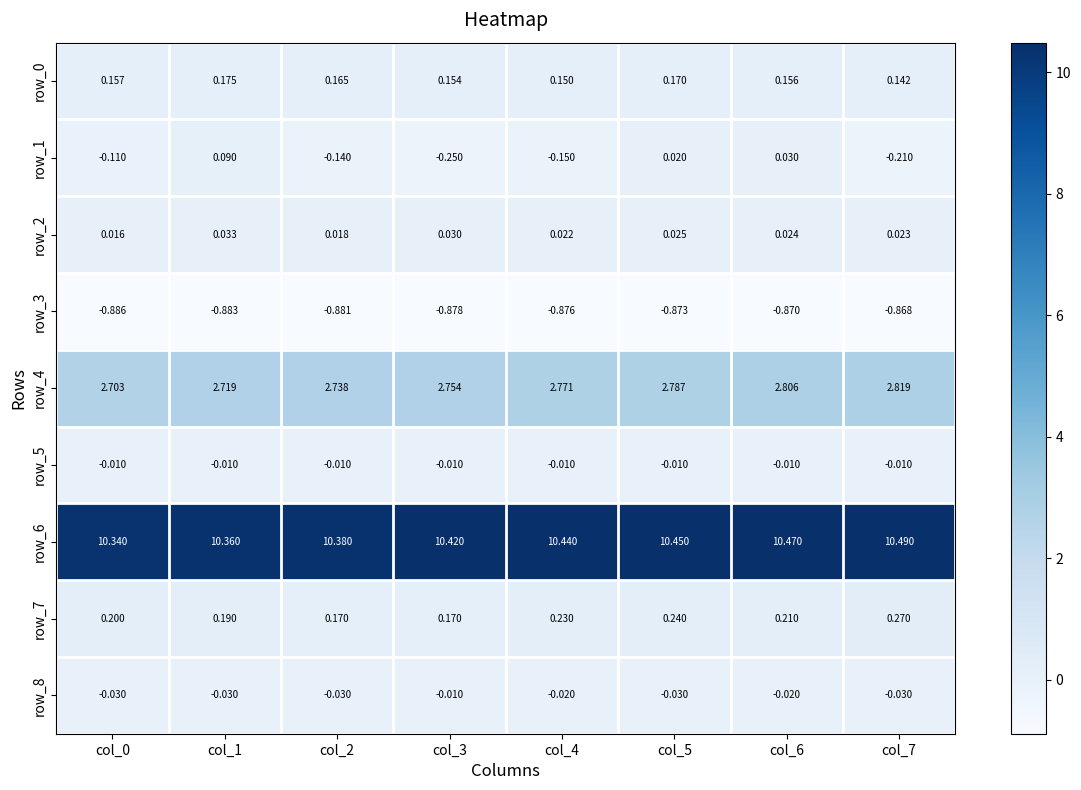

What is the total value across all series at col_6?

12.8